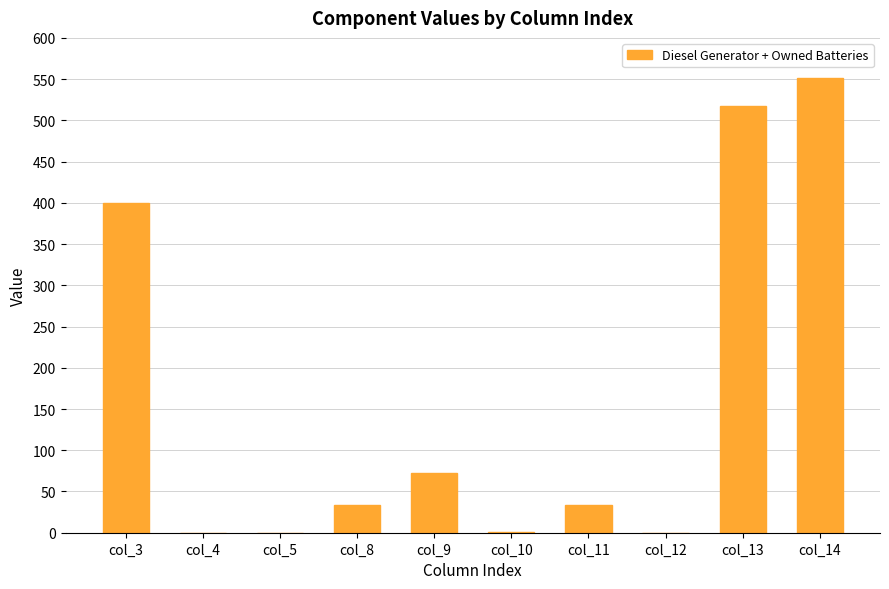

At which category does the chart reach its peak across all series?

col_14